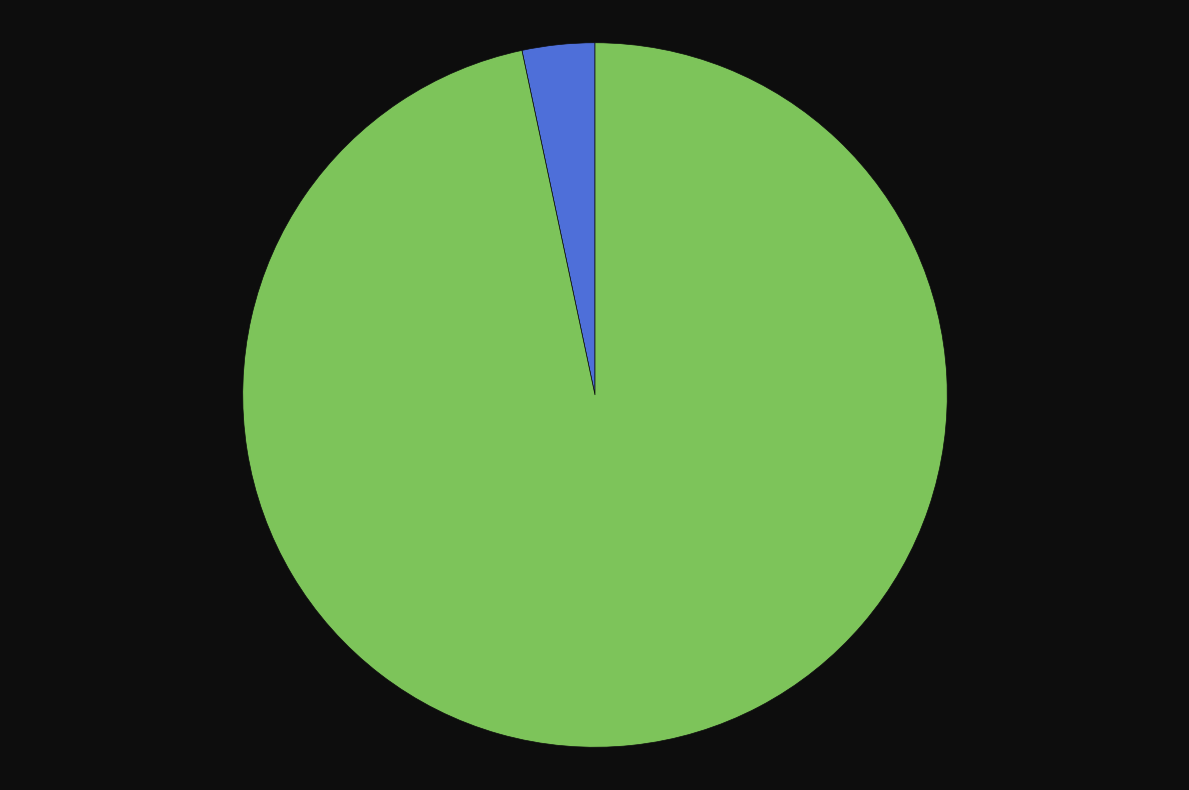

Is RMSE the majority of the pie?

Yes